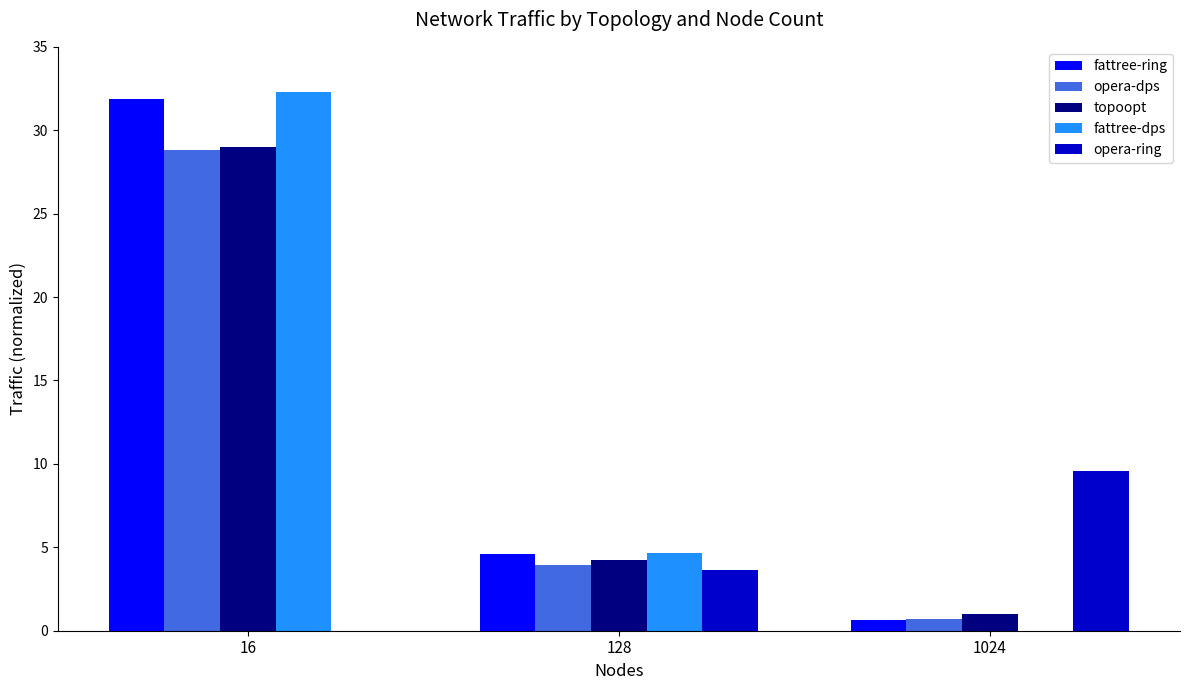

At which category is the sum across all series the highest?

16